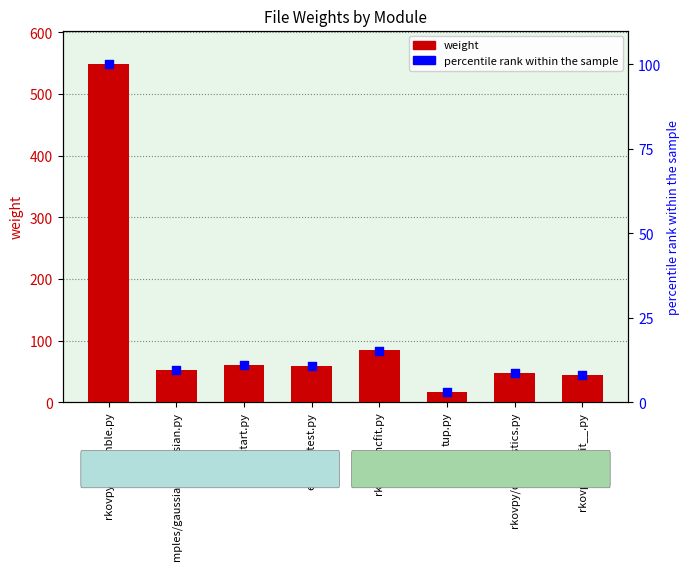

Which series reaches the maximum Y coordinate?

weight